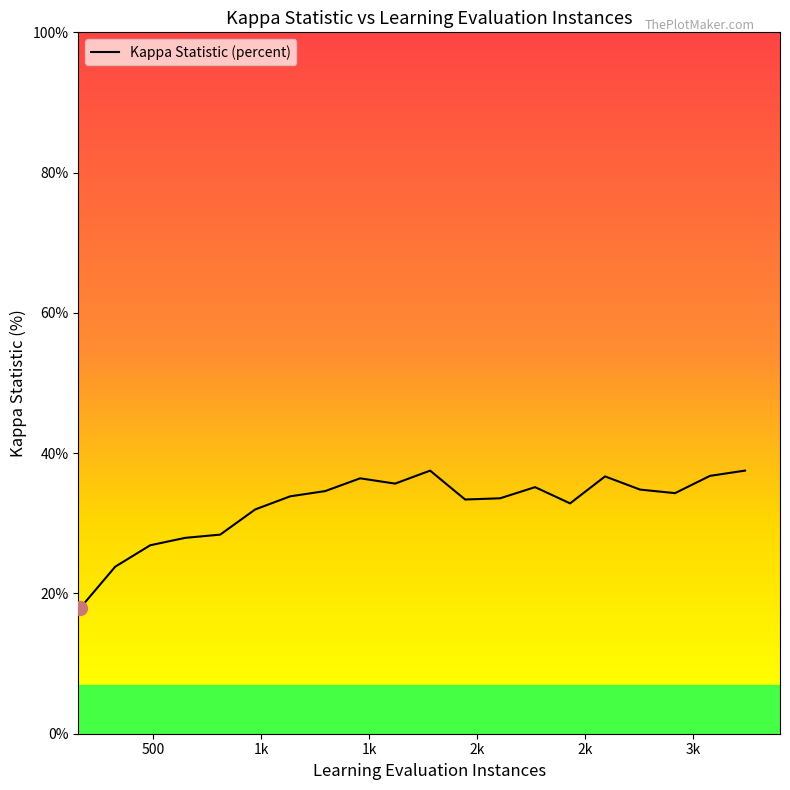

What is the smallest value displayed?

17.9